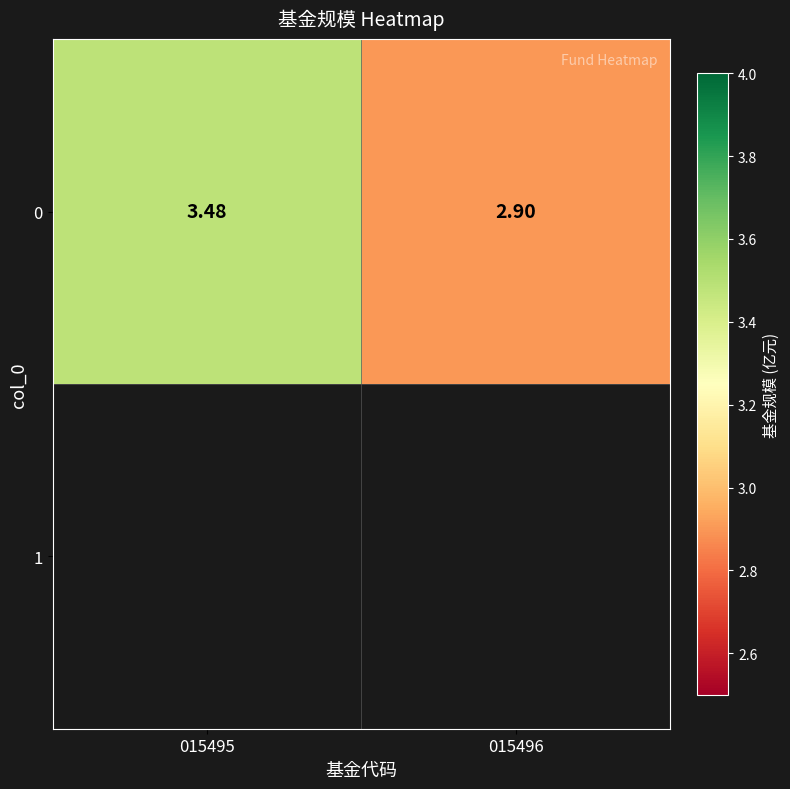

How many values are between 2 and 3?

1